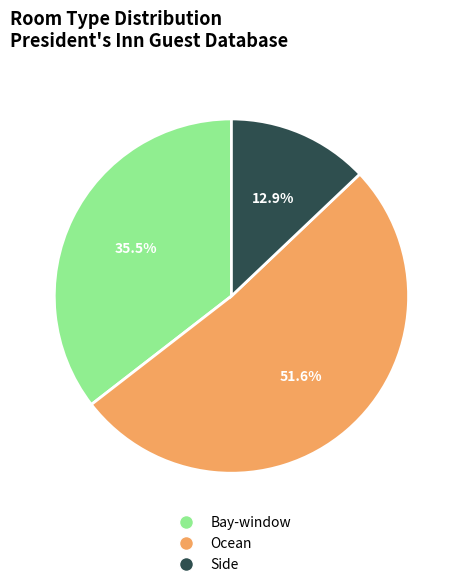

Approximately how many times larger is the value at Ocean compared to Bay-window?

1.5